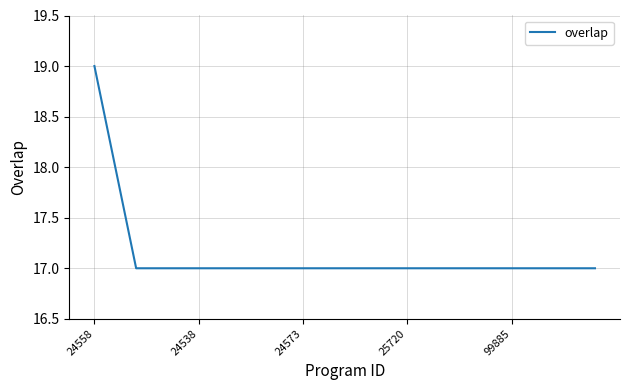

What is the minimum value shown in the chart?

17